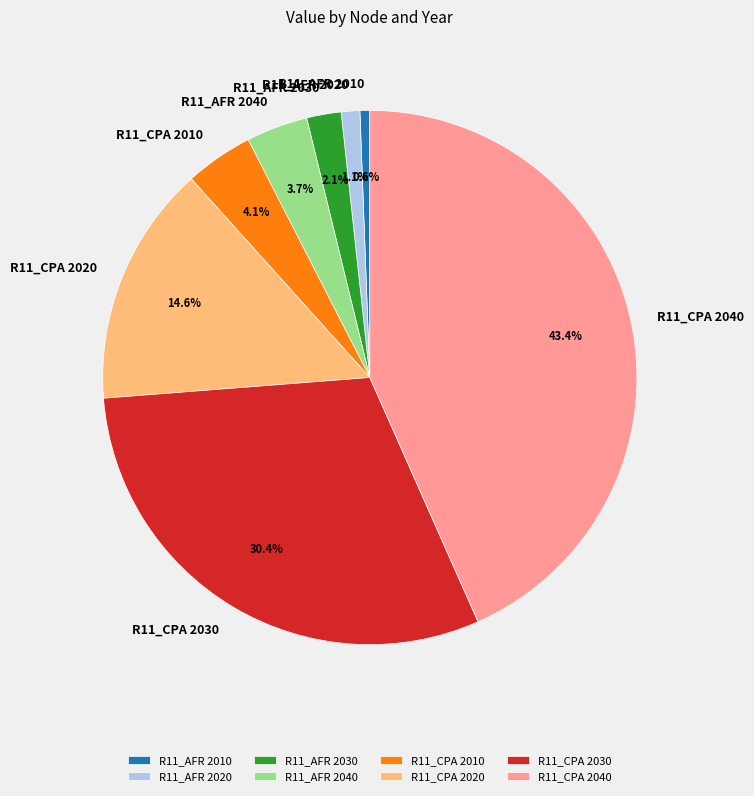

What is the ratio of the value at R11_AFR 2040 to the value at R11_CPA 2020?

0.3